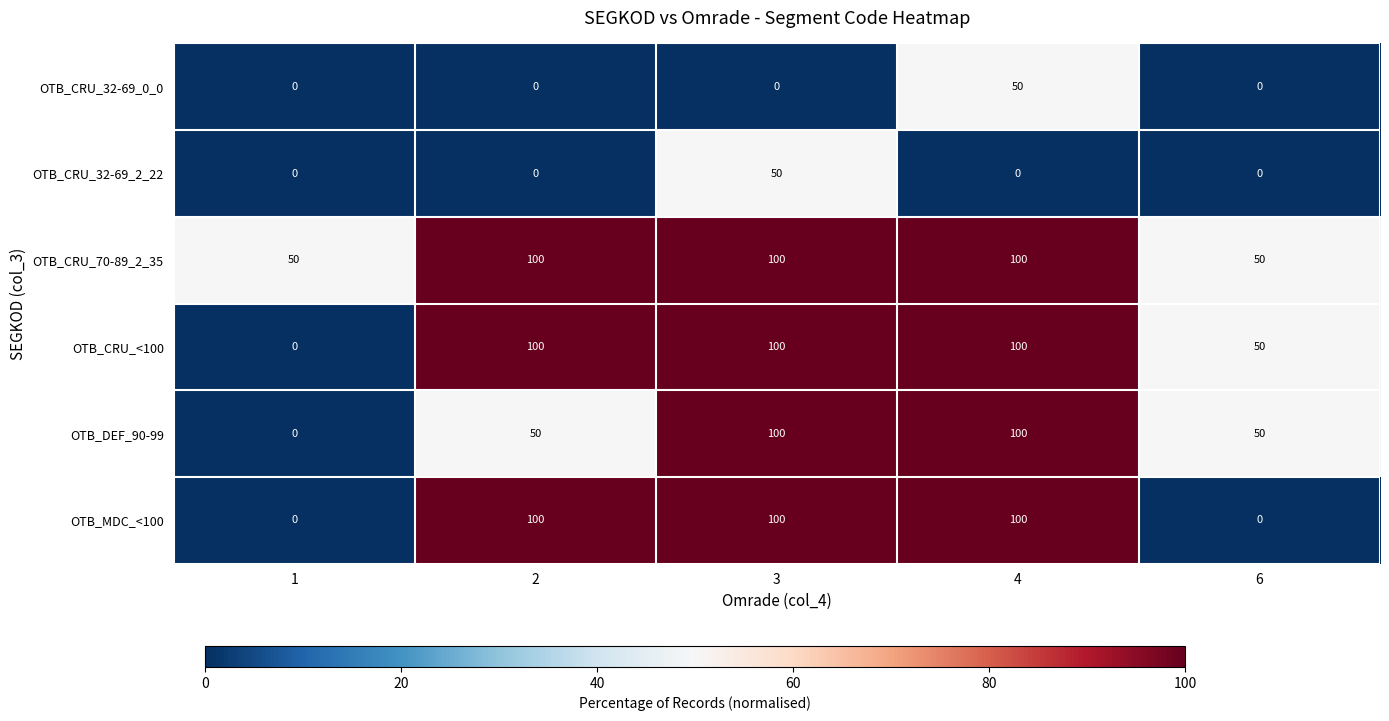

What is the sum of all OTB_CRU_32-69_2_22 values?

50